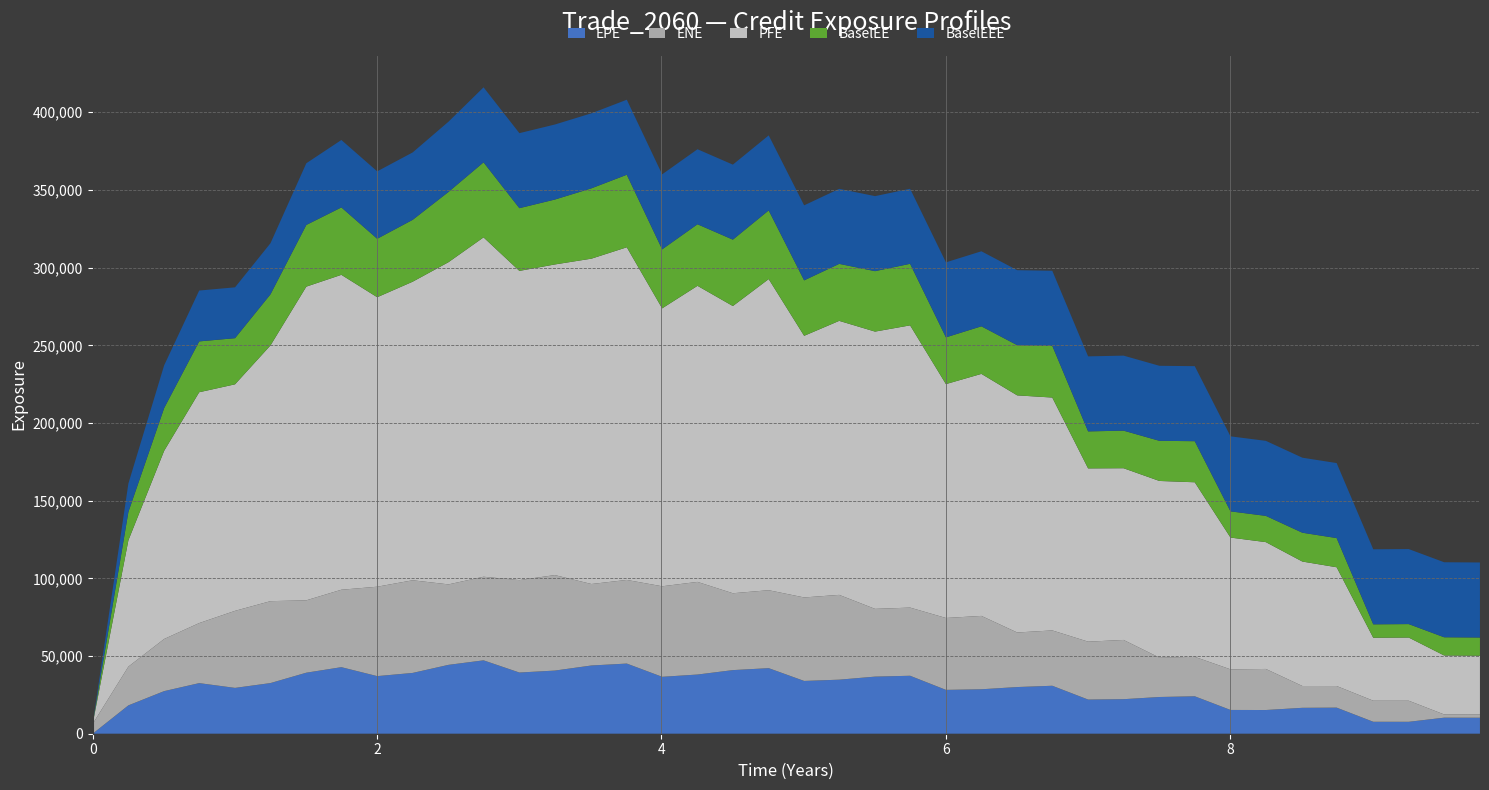

Reading left to right, list all the values displayed in this chart.

EPE: 0.0	18242.7	27412.0	32567.7	29491.8	32601.7	39276.9	42836.1	37071.1	39131.3	44328.6	47230.0	39383.1	40642.3	43918.4	45155.4	36631.2	38093.7	40942.4	42200.7	33968.2	34784.8	36755.3	37303.8	28215.6	28605.6	30040.0	30867.8	21977.9	22226.2	23633.7	24092.2	15299.9	15255.7	16672.7	16796.3	7689.5	7671.6	10328.6	10294.3
ENE: 6322.9	24950.6	33567.3	38651.4	49599.5	52730.1	46586.7	49849.4	57551.1	59632.9	51794.6	53812.8	59490.5	61469.9	52443.0	53836.0	58270.5	59627.4	49473.8	50173.6	53742.8	54581.4	43600.7	43877.9	46281.9	47224.7	35118.4	35622.2	37282.5	38132.5	25348.5	25403.6	26139.6	26431.5	14046.0	13909.4	13556.1	13571.5	2077.0	2058.7
PFE: 0.0	81301.8	121118.0	148579.0	145814.0	164609.0	201919.0	202690.0	186341.0	192183.0	207395.0	218438.0	199037.0	199943.0	209427.0	214115.0	178892.0	190575.0	184869.0	200266.0	168411.0	176382.0	178481.0	181665.0	150544.0	155787.0	152631.0	149899.0	111526.0	110535.0	113721.0	112355.0	84818.9	81637.0	80106.2	76444.1	40530.2	40669.3	37962.0	37846.7
BaselEE: 0.0	18273.4	27504.4	32733.8	29696.8	32890.1	39707.3	43394.3	37632.9	39819.9	45219.0	48294.0	40368.8	41777.1	45277.0	46684.3	37978.9	39627.0	42732.7	44194.8	35692.2	36682.5	38903.9	39627.5	30084.2	30622.8	32289.4	33311.4	23814.5	24187.3	25831.1	26445.8	16867.8	16896.6	18554.1	18775.1	8636.4	8658.5	11714.4	11733.4
BaselEEE: 0.0	18273.4	27504.4	32733.8	32733.8	32890.1	39707.3	43394.3	43394.3	43394.3	45219.0	48294.0	48294.0	48294.0	48294.0	48294.0	48294.0	48294.0	48294.0	48294.0	48294.0	48294.0	48294.0	48294.0	48294.0	48294.0	48294.0	48294.0	48294.0	48294.0	48294.0	48294.0	48294.0	48294.0	48294.0	48294.0	48294.0	48294.0	48294.0	48294.0